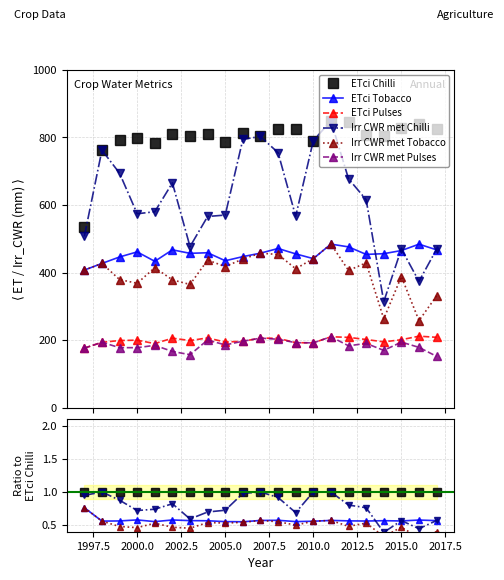

How many distinct data groups are displayed?

6